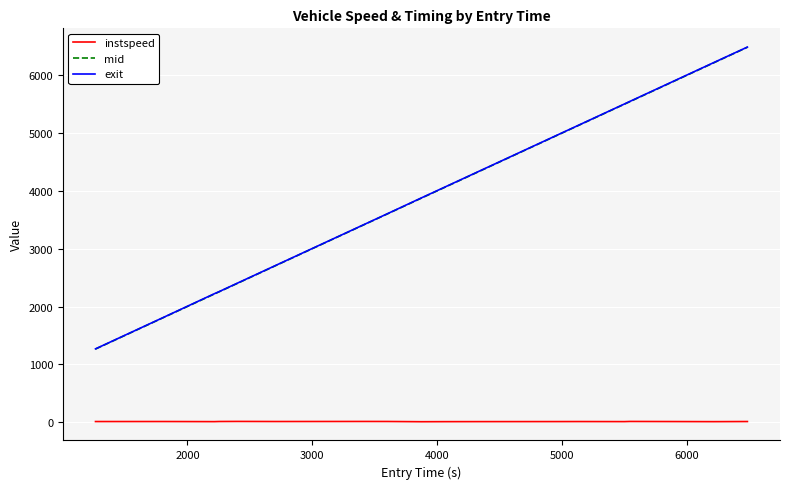

What is the average value of the mid series?

3870.4